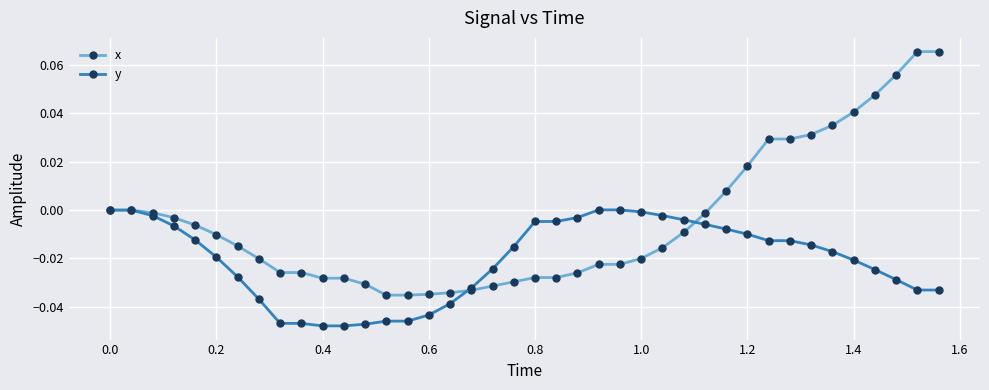

How many lines are shown in the chart?

2